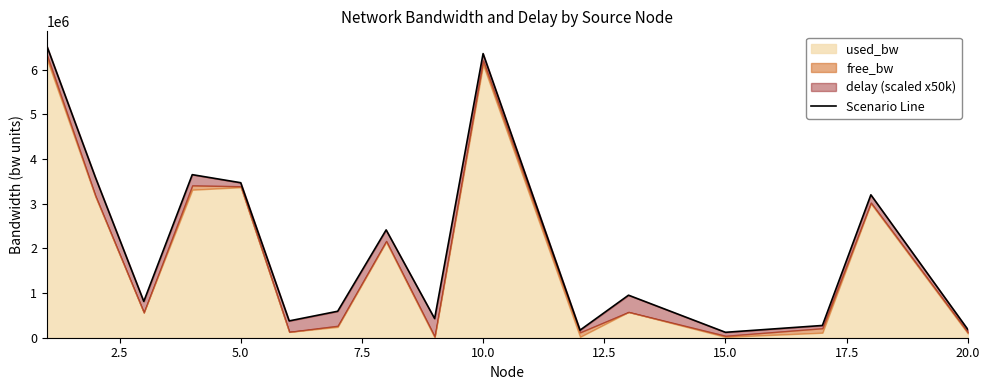

What is the difference between the second highest and second lowest values?

6190827.9